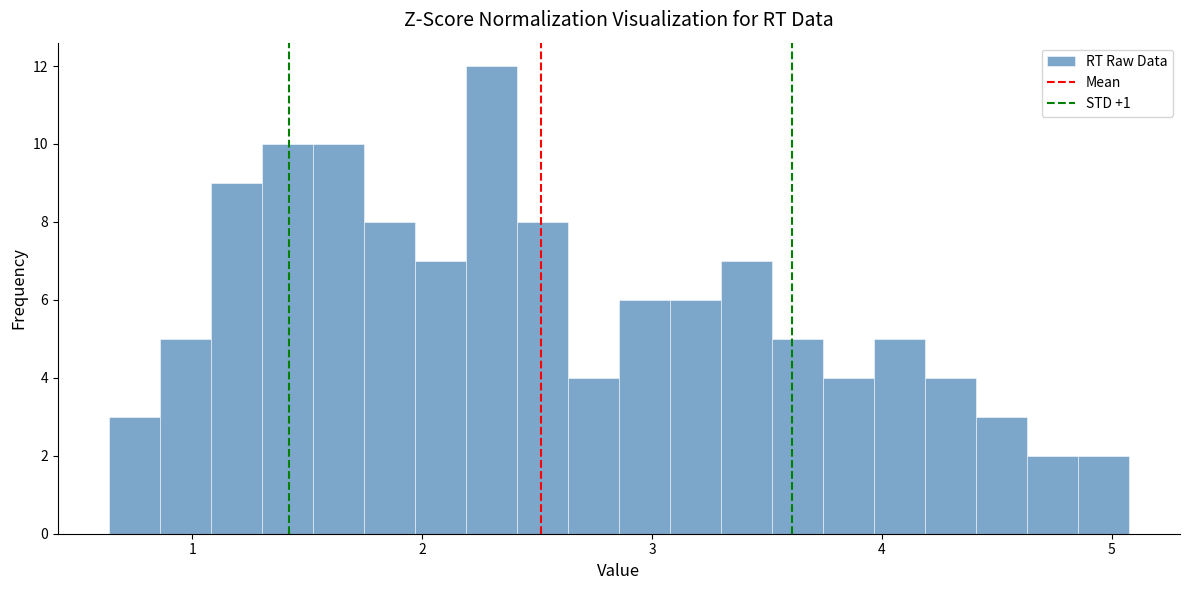

Around what value on the x-axis is the tallest bar? Give the approximate position of its centre, as read against the axis.

2.3